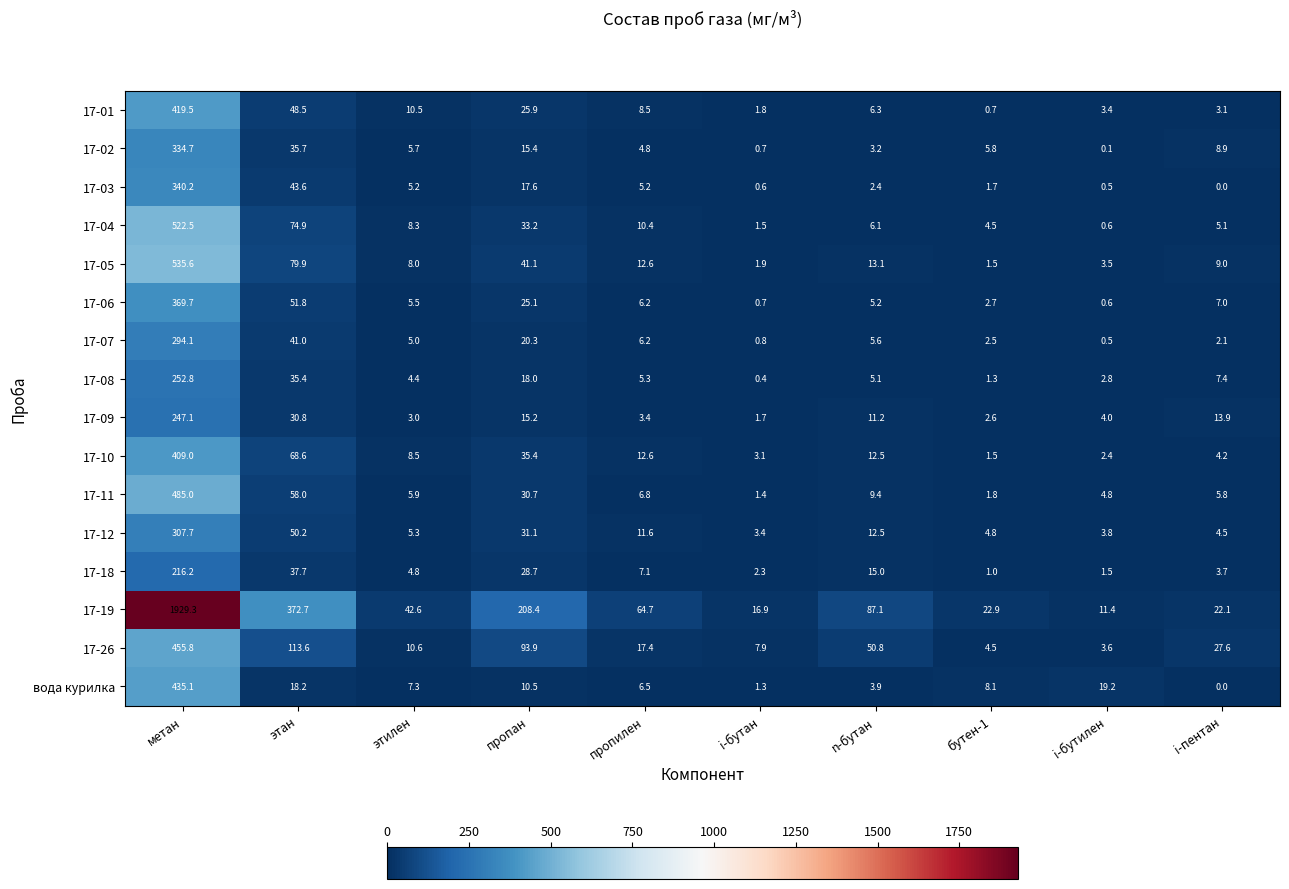

What is the difference between the maximum and minimum values in the 17-18 series?

215.2